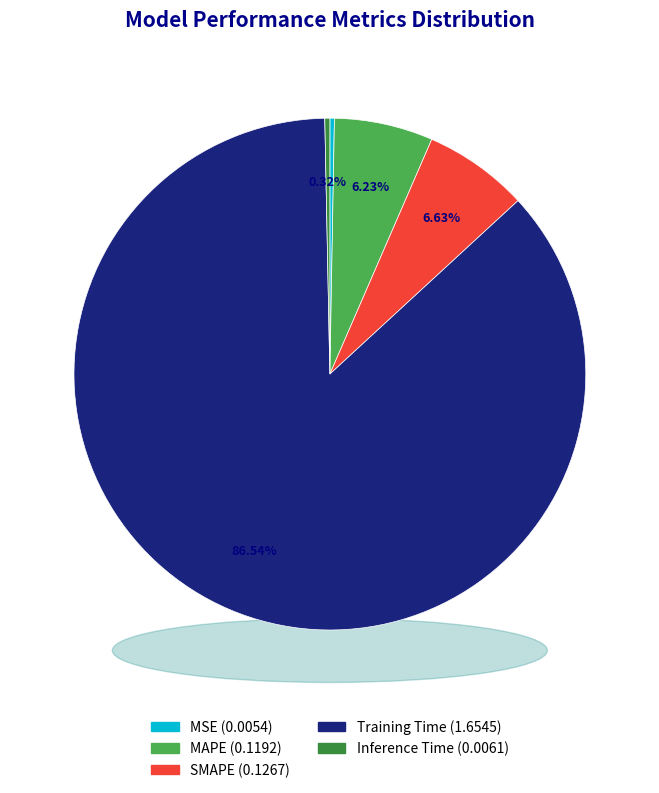

Is it true that Training Time is 97% of the pie?

False